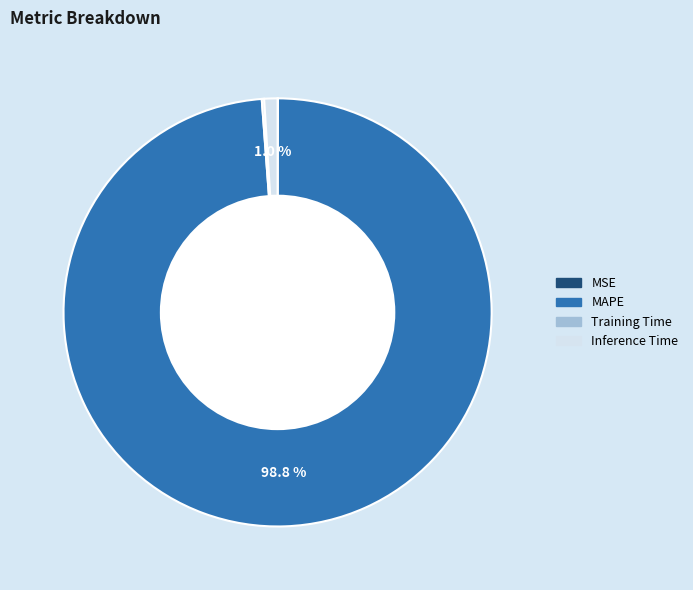

Does any single category account for the majority?

Yes